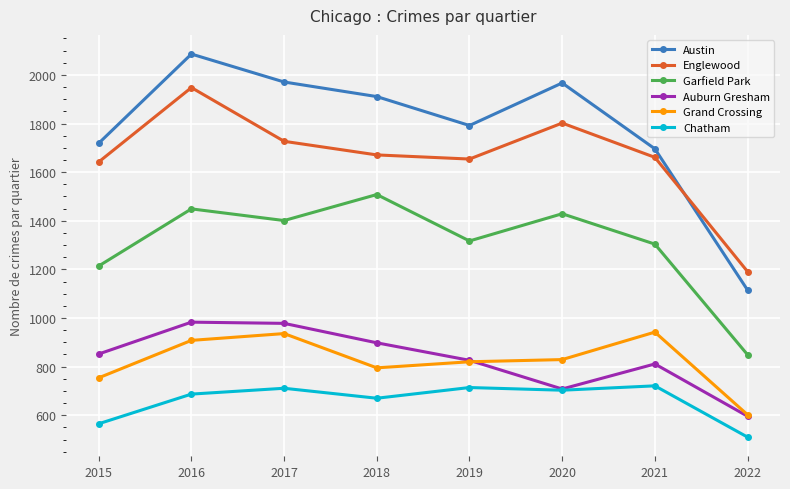

True or false: Austin and Chatham intersect in this chart.

False